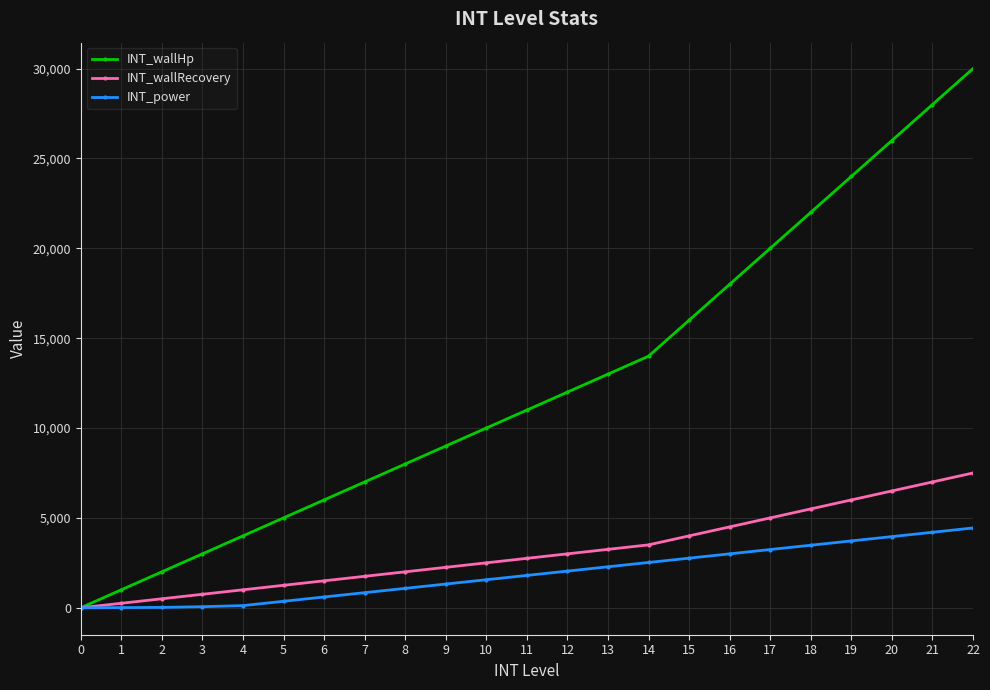

What are all the series names shown in the legend?

INT_wallHp, INT_wallRecovery, INT_power